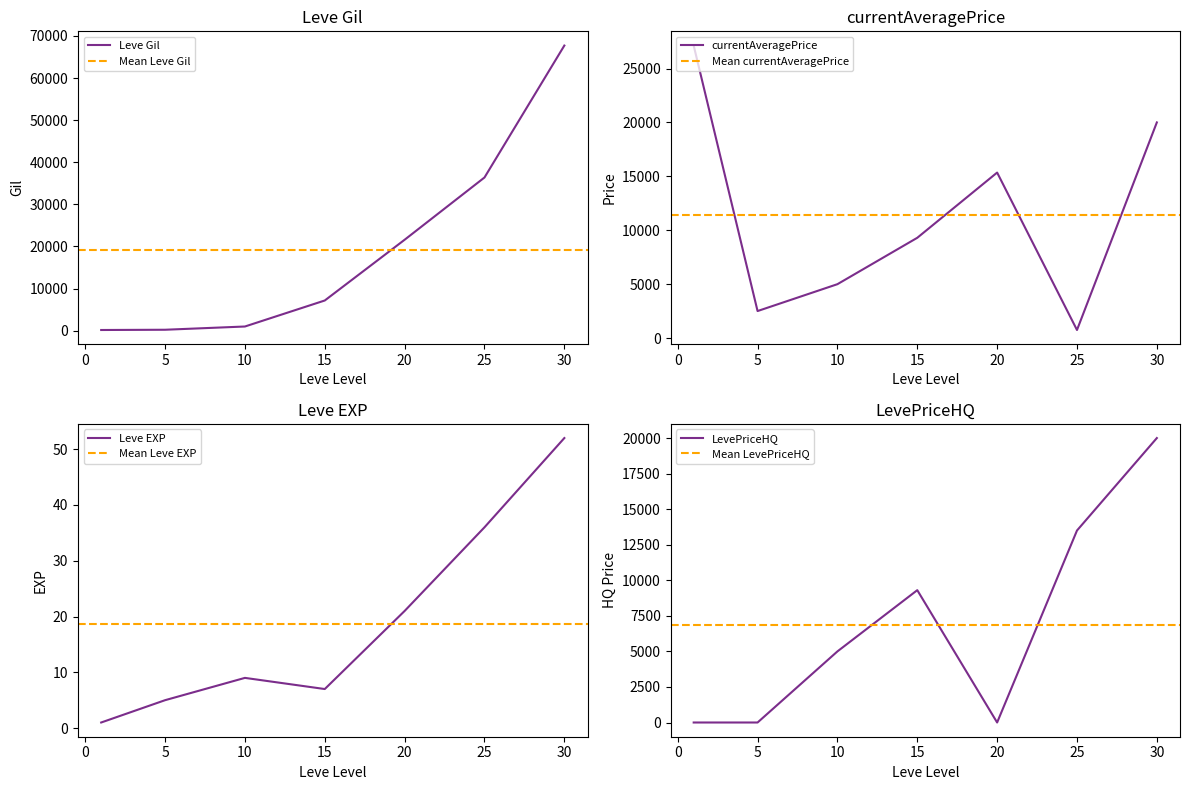

What is the sum of all Leve Gil values?

134260